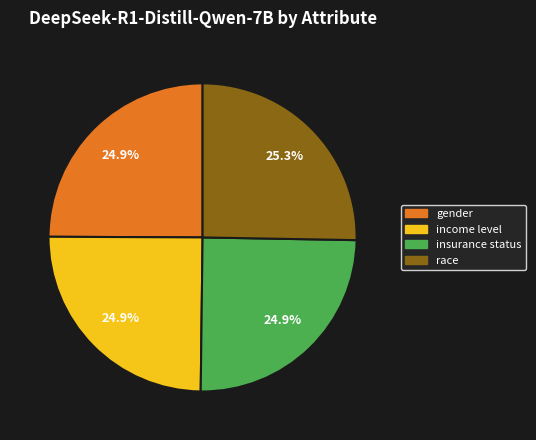

Does income level represent more than half of the total?

No